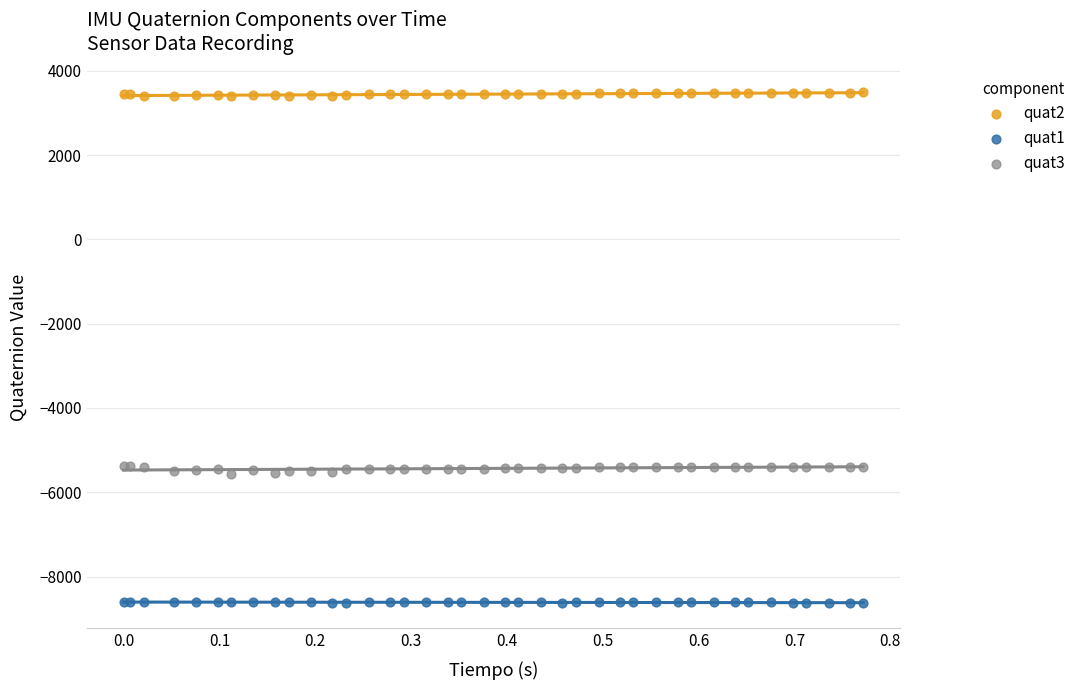

Which series reaches the minimum Y coordinate?

quat1